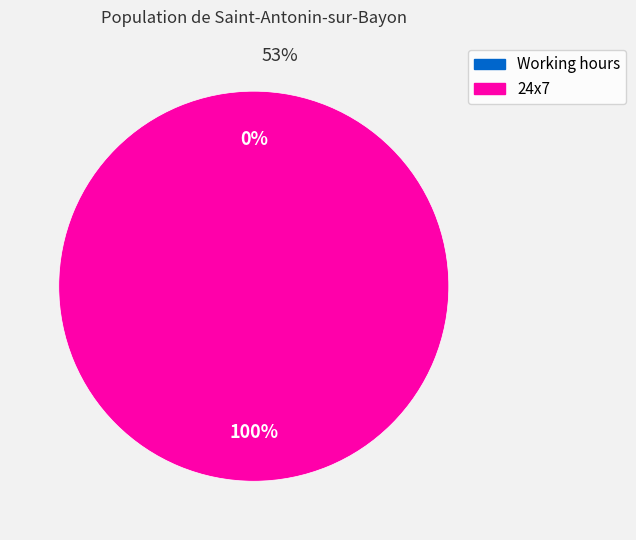

To the nearest percent, what is the average slice percentage?

50%